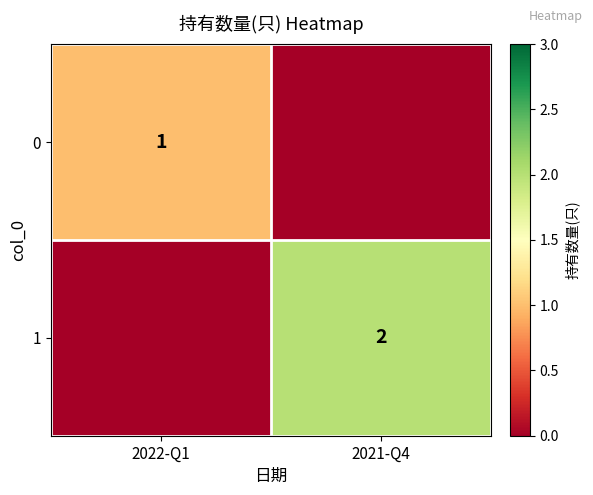

Is it true that 0 equals 1 at 2022-Q1?

True